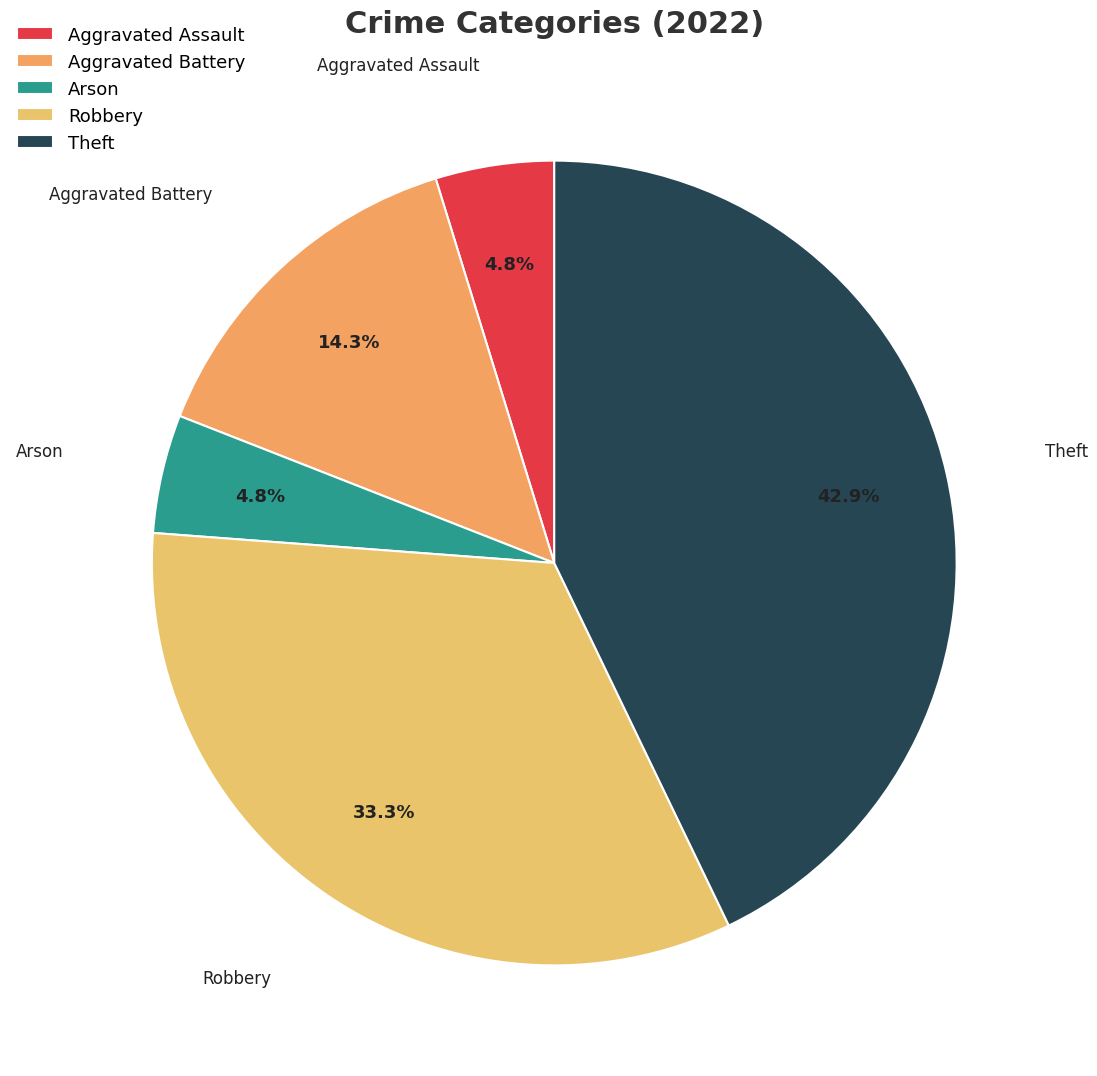

To the nearest percent, what percentage of the pie is Theft?

43%